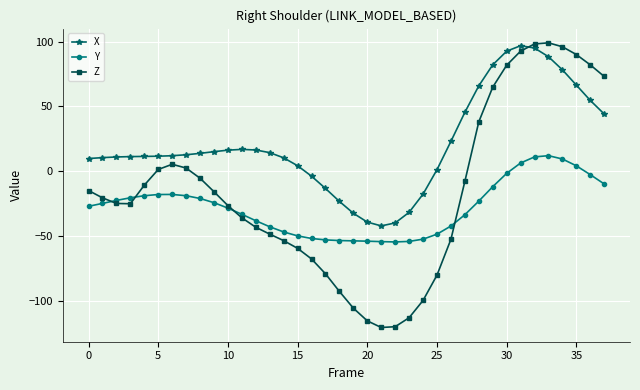

True or false: Z has more than 1 points higher than both neighbors.

True